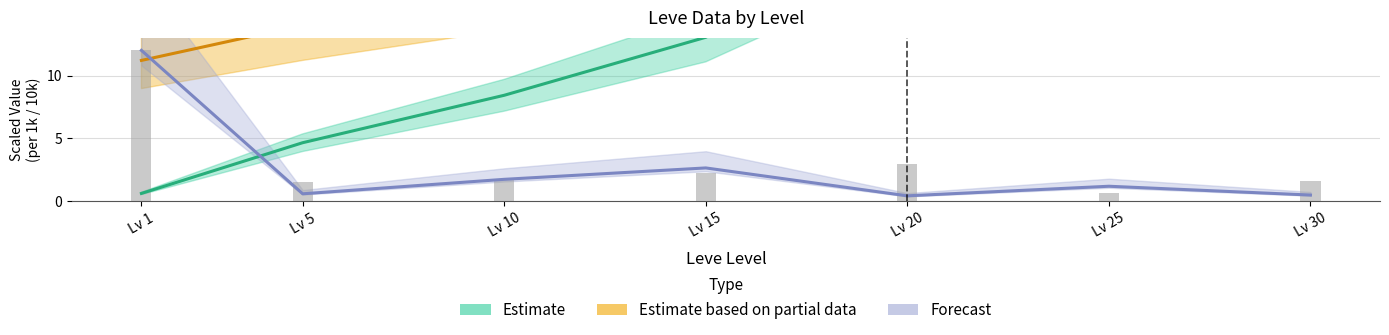

What is the total value across all series at Lv 25?

66.3